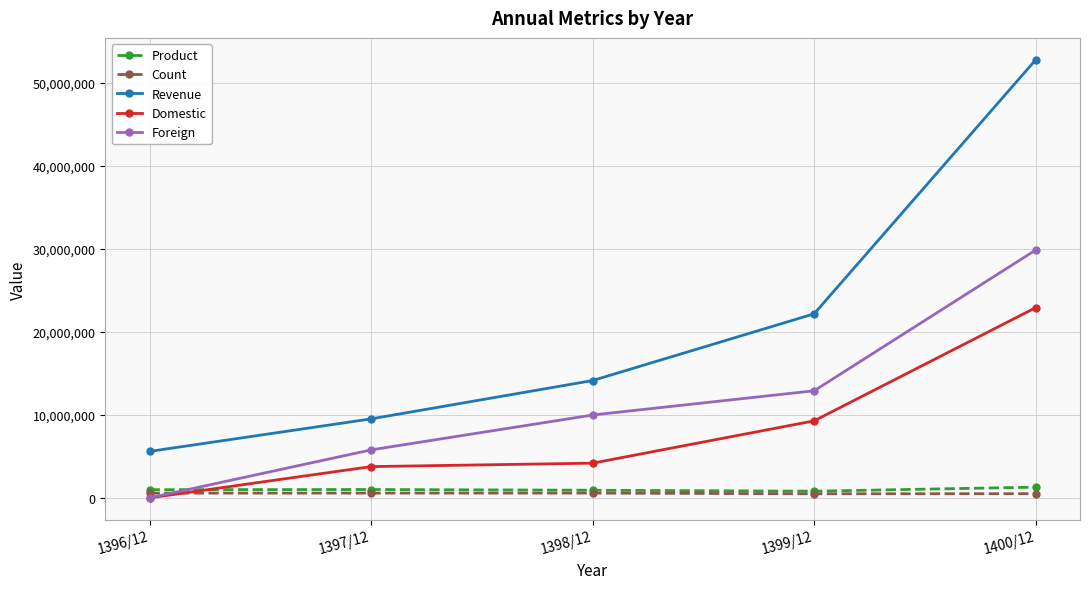

List the series in order of their peak value, highest first.

Revenue, Foreign, Domestic, Product, Count